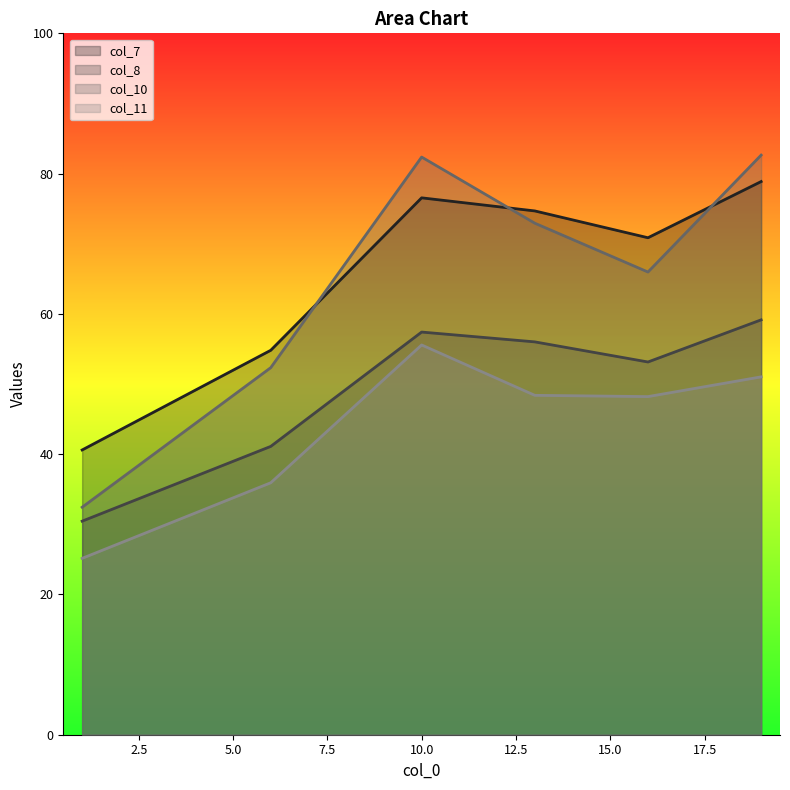

Does the chart display data point markers on the line(s)?

No